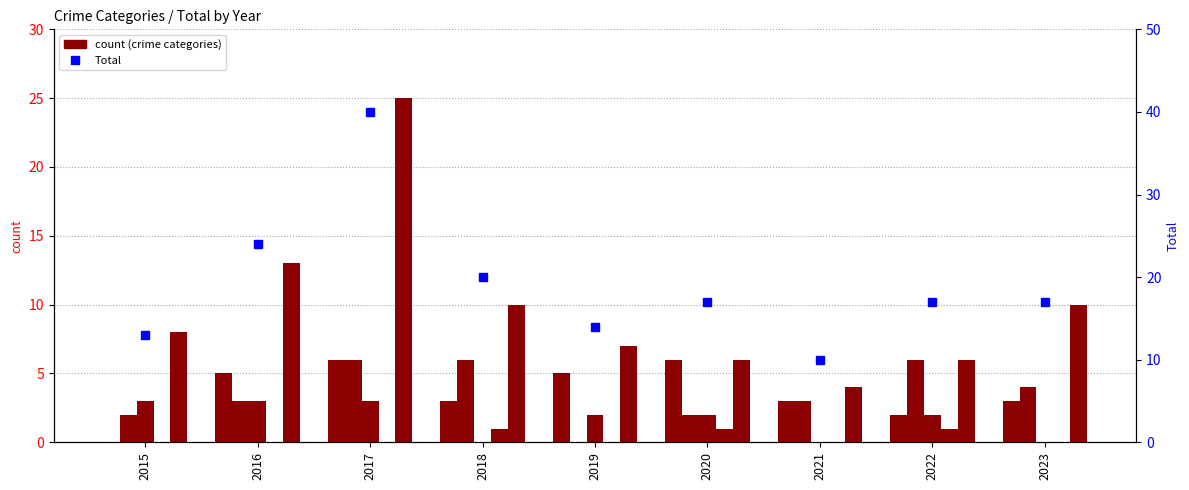

At which category does the chart reach its peak across all series?

2017